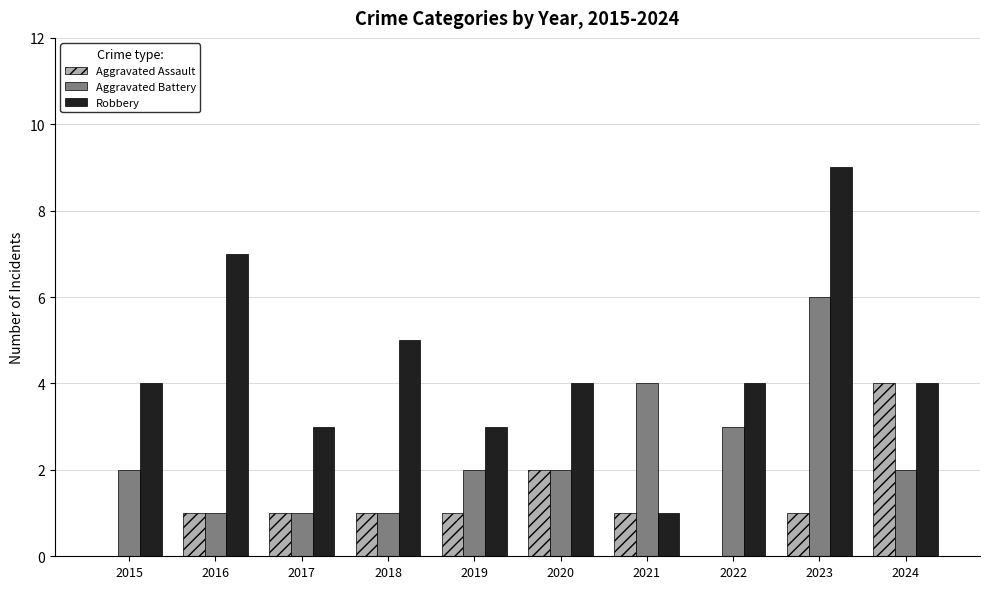

What is the total value across all series at 2023?

16